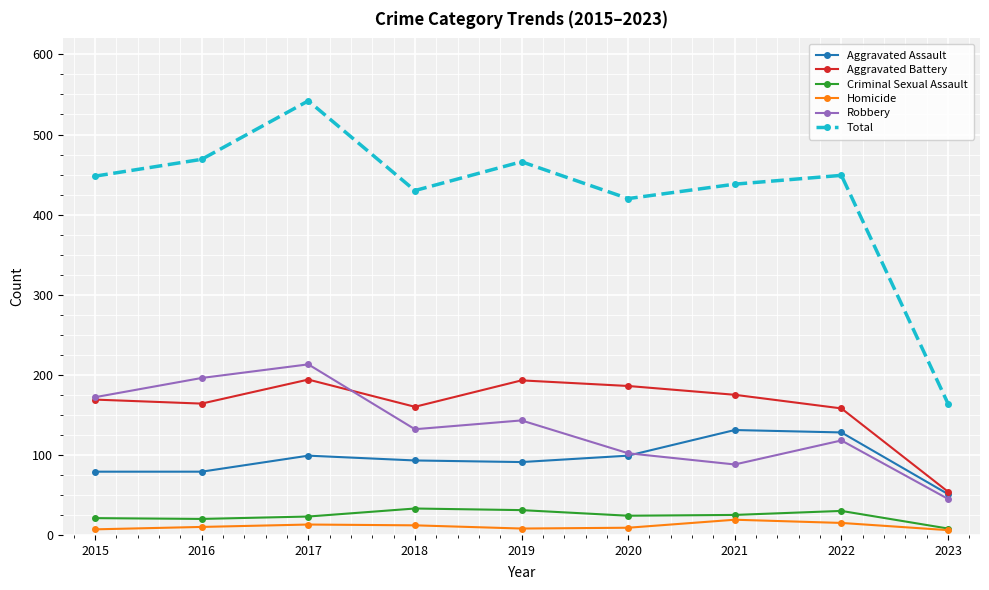

True or false: Aggravated Assault and Total intersect in this chart.

False